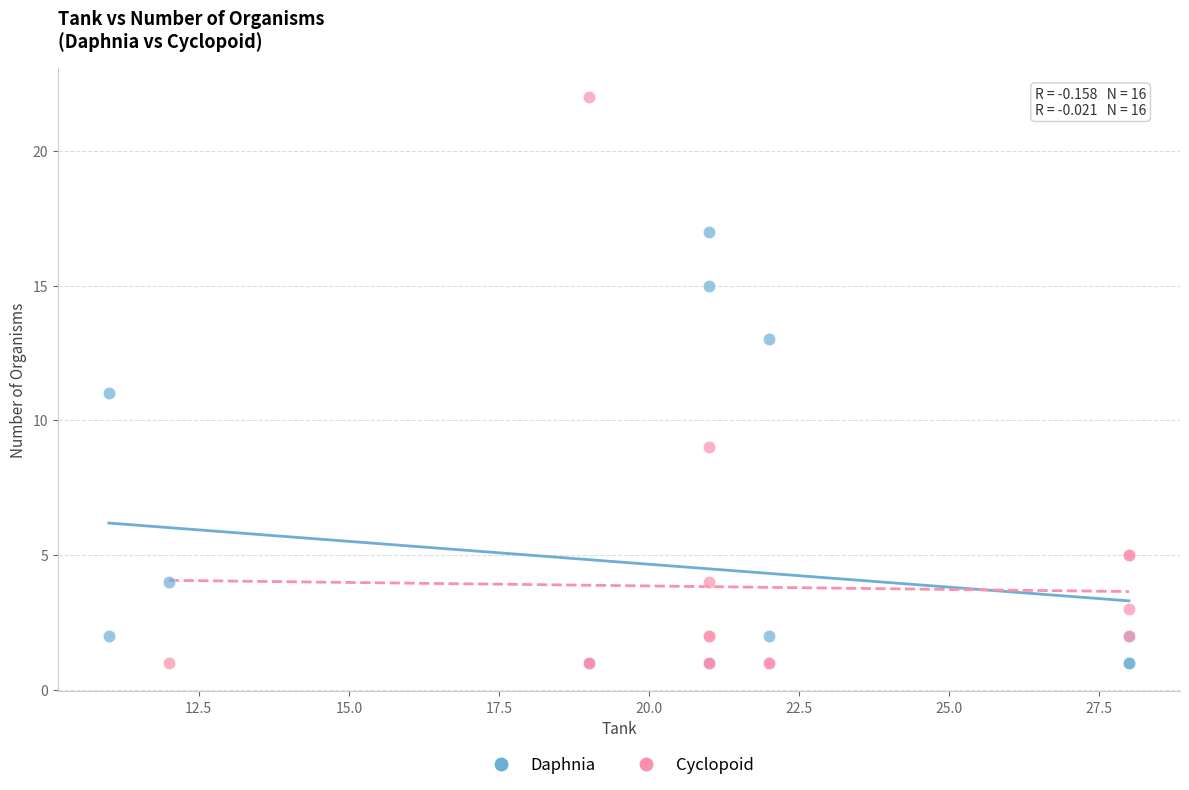

Which series has the largest Y range (max minus min)?

Cyclopoid